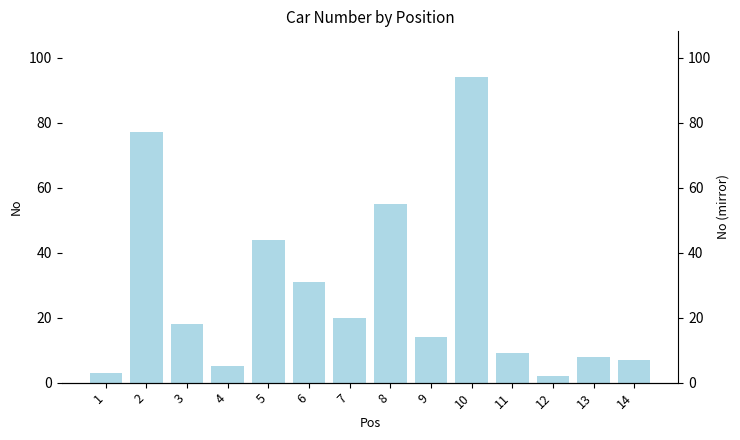

True or false: the data shows 8 at 13.

True